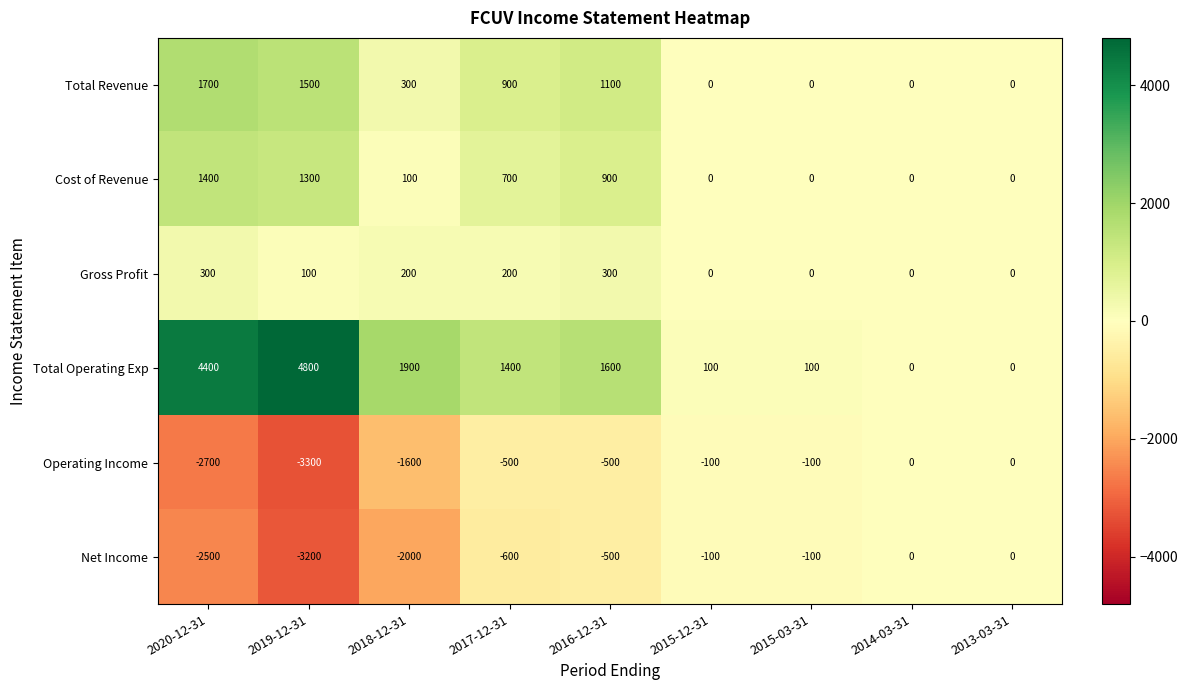

At 2018-12-31, list the series in order from largest to smallest.

Total Operating Exp, Total Revenue, Gross Profit, Cost of Revenue, Operating Income, Net Income